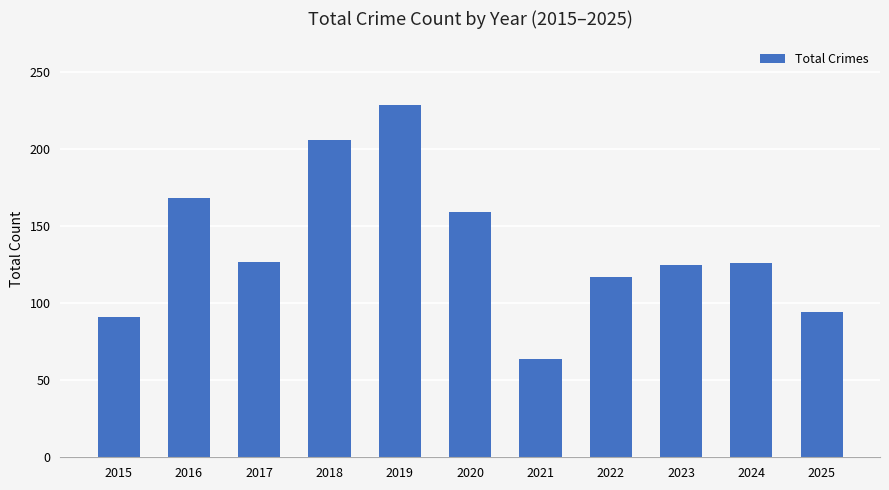

What is the difference between the values at 2016 and 2015?

77